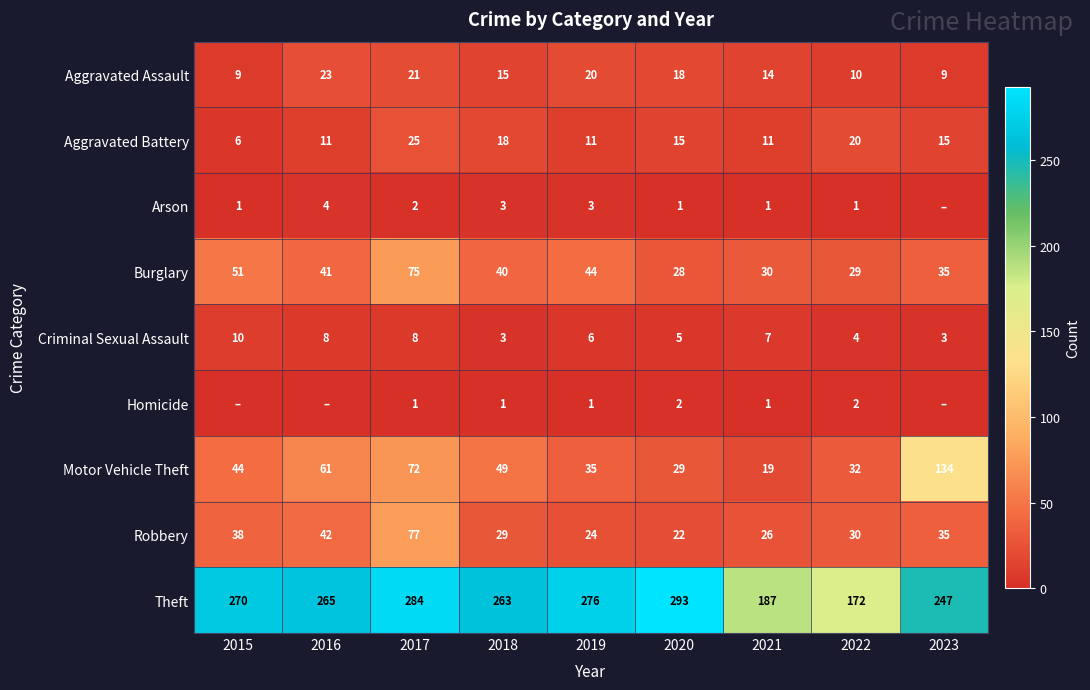

At which label does Burglary first exceed 40?

2015